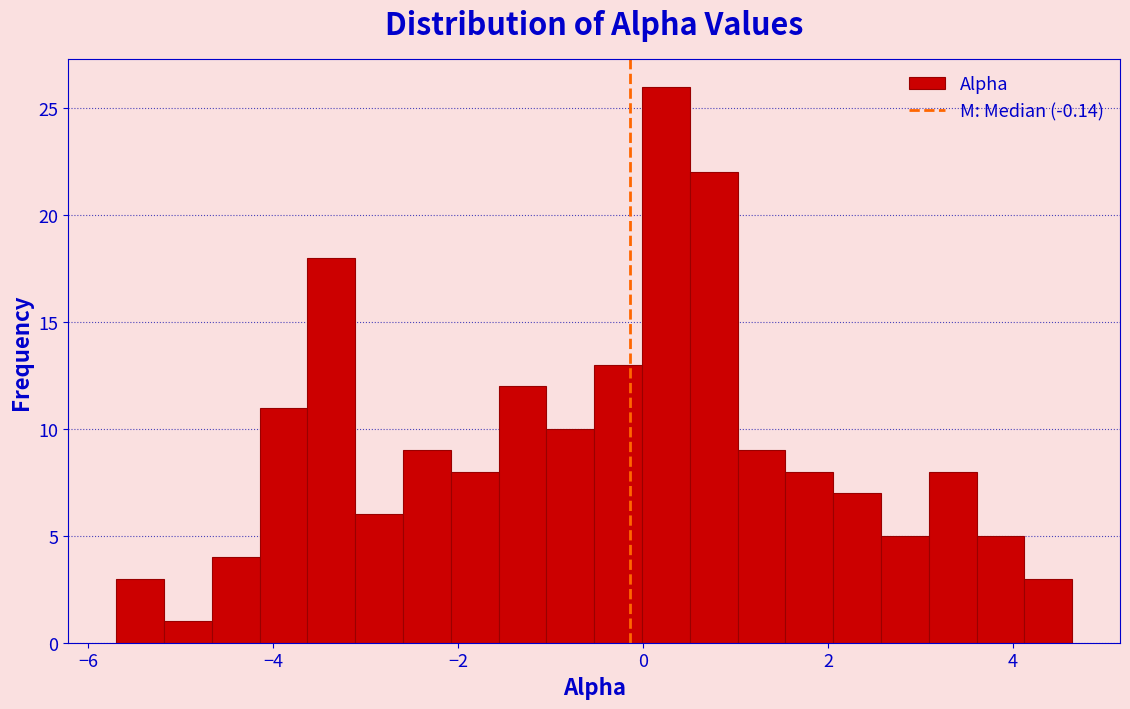

Read against the x-axis, roughly where is the centre of the tallest bar?

0.2